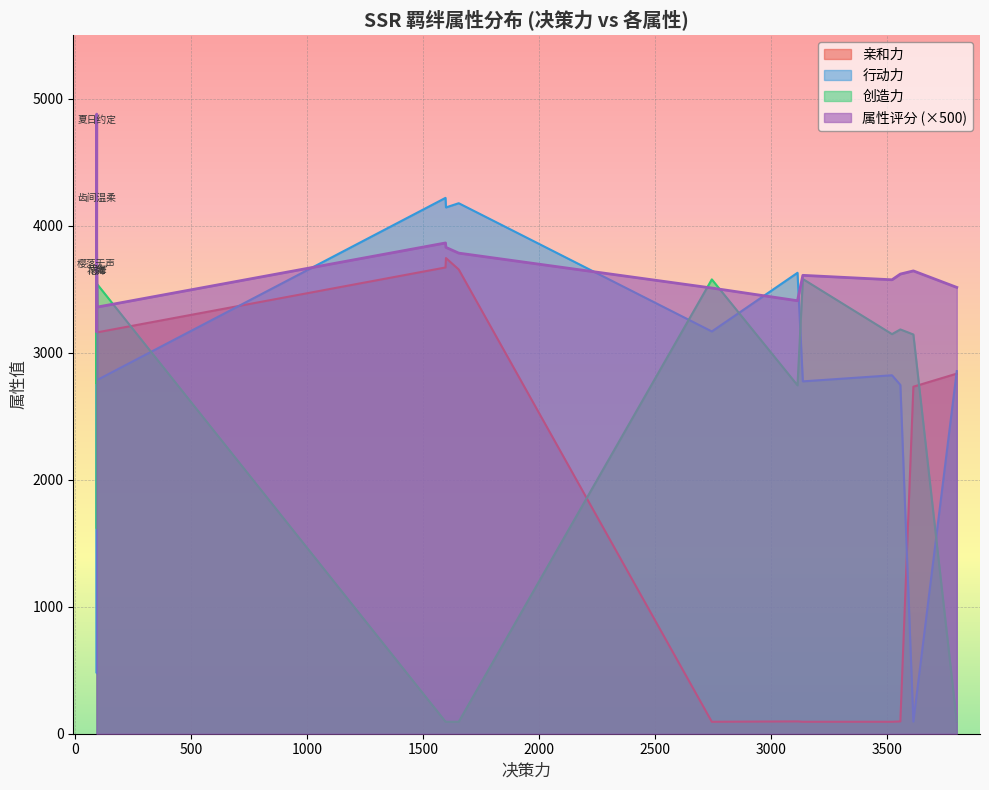

What is the minimum value for 行动力?

95.0